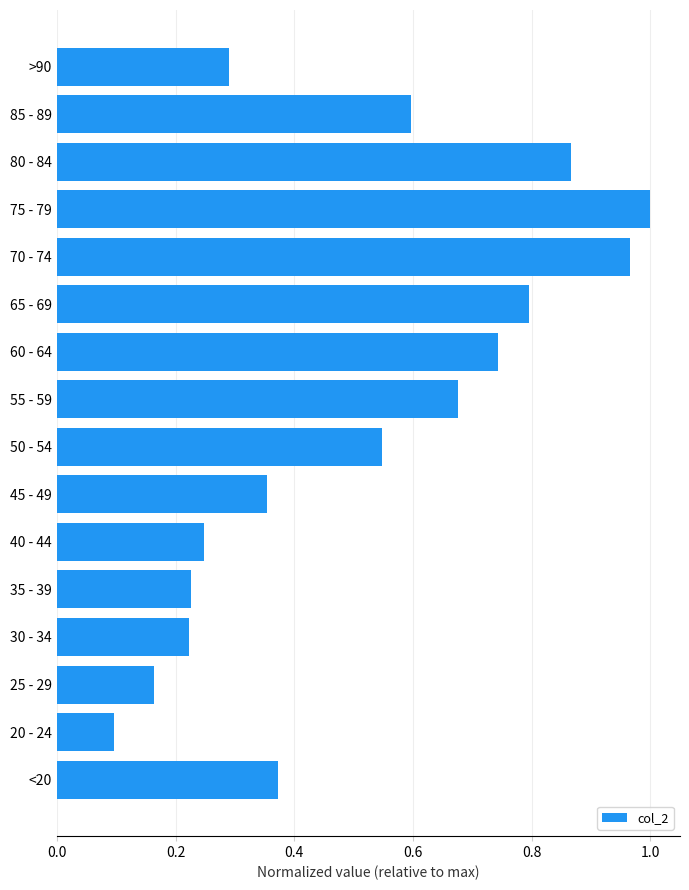

Where is the data nearest to the value 0?

20 - 24